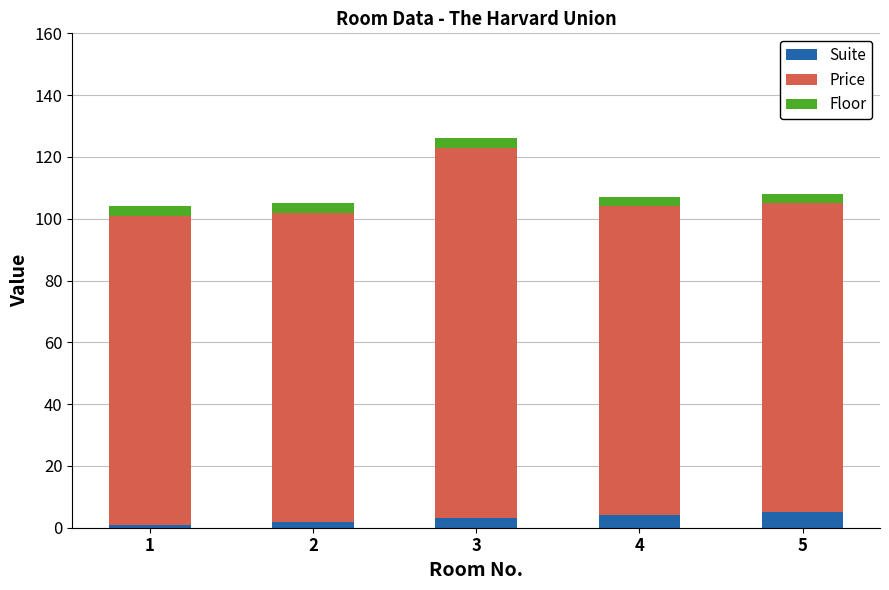

At which category is the sum across all series the highest?

3